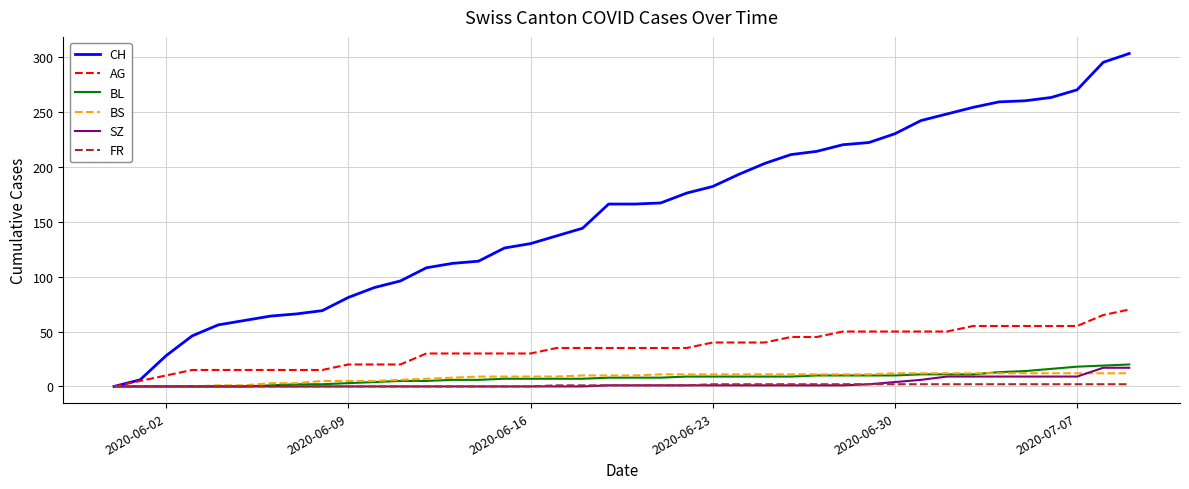

What is the highest value of the SZ series?

17